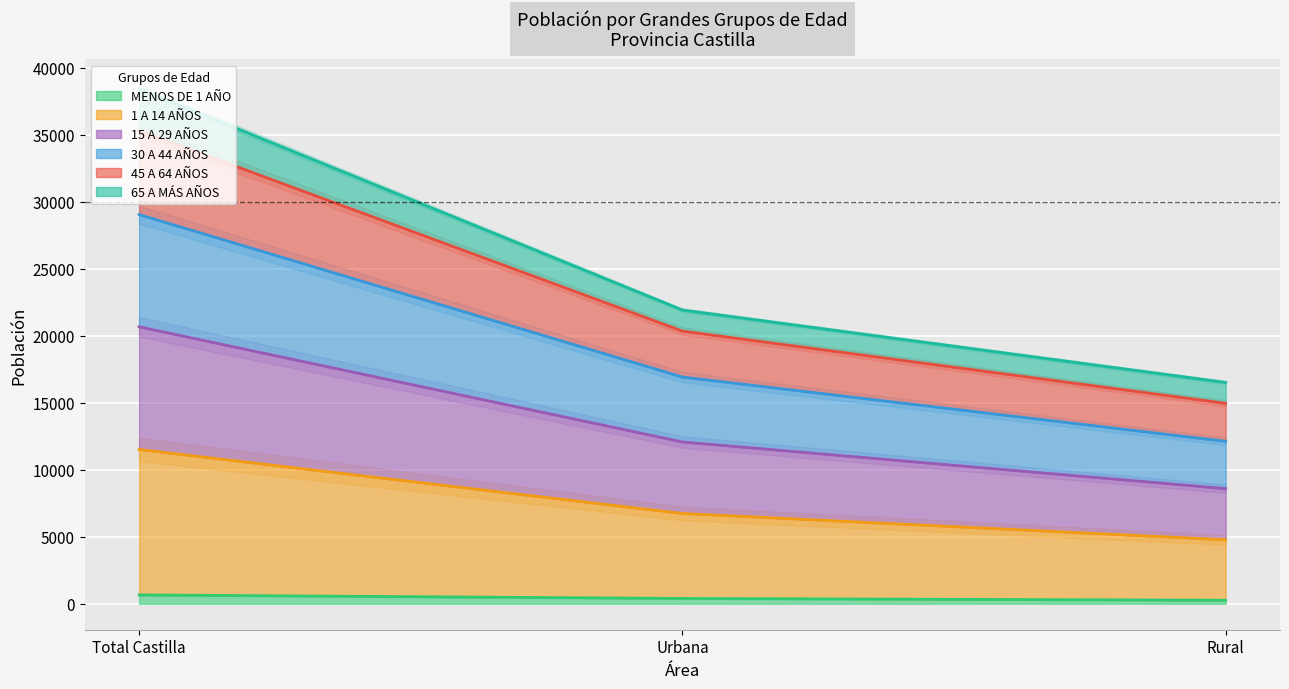

What is the difference between the 30 A 44 AÑOS values at Rural and Total Castilla?

20340